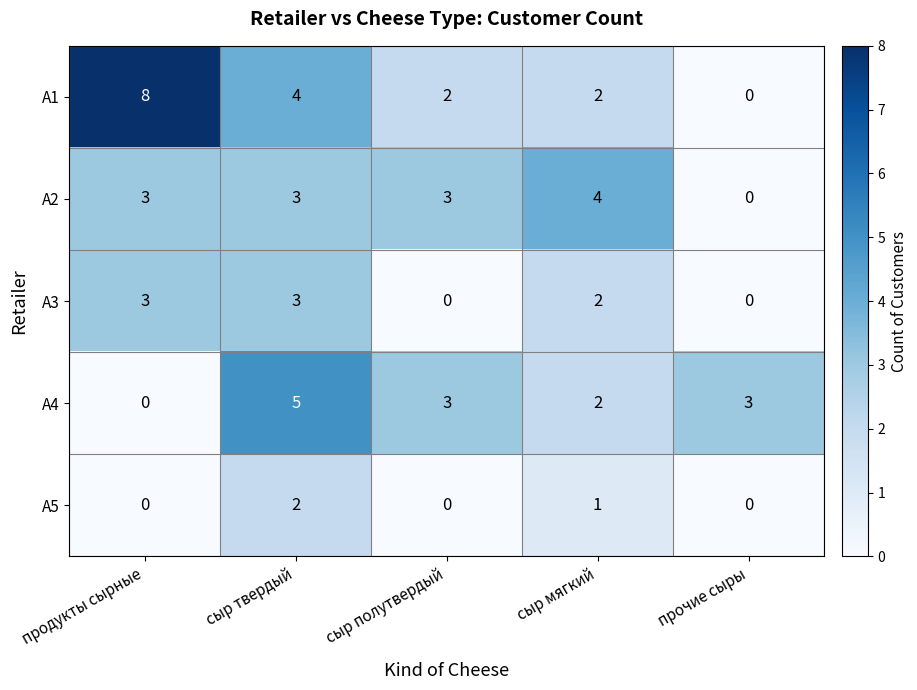

What is the total value across all series at продукты сырные?

14